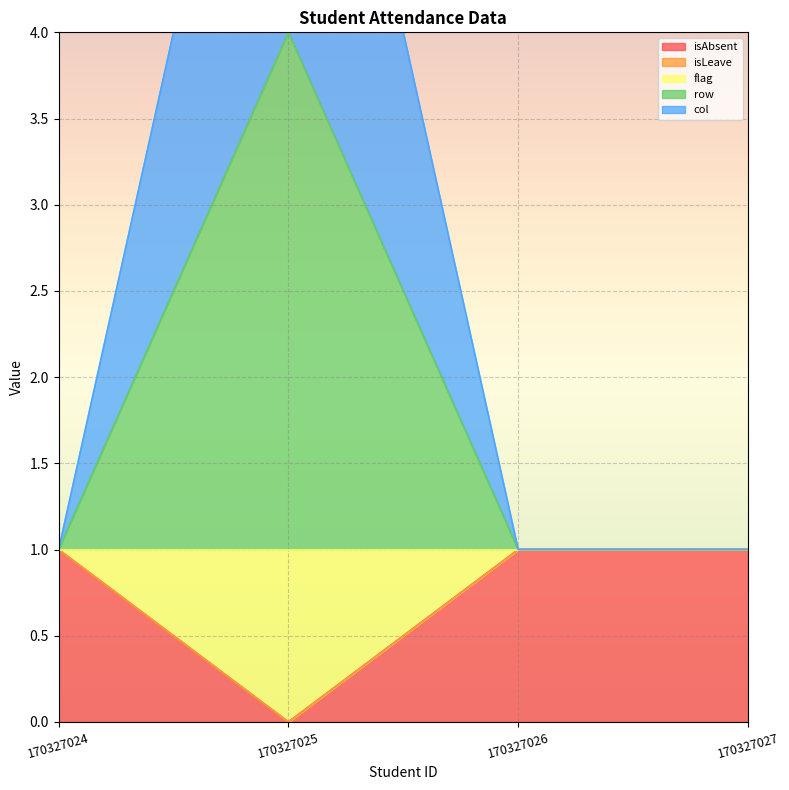

In row, how many points are higher than both neighbors (excluding endpoints)?

1